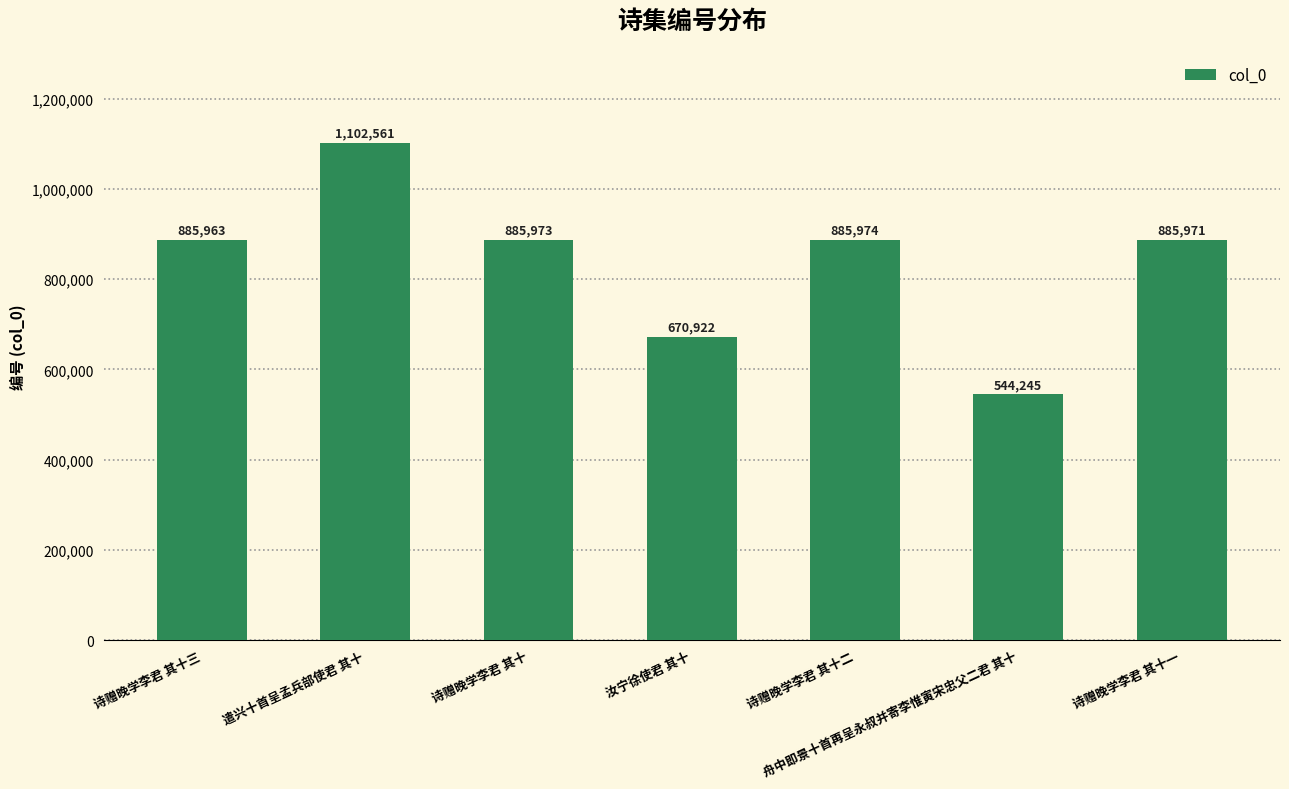

Reading left to right, what are all the values shown in this chart?

885963	1102561	885973	670922	885974	544245	885971